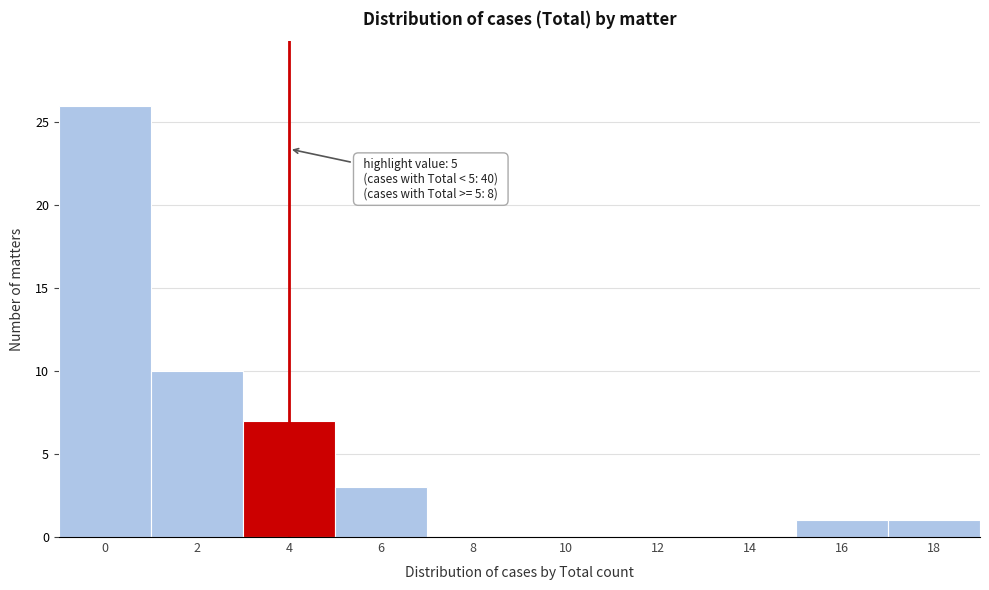

Reading right to left, extract all data points from this chart.

18=1	16=1	14=0	12=0	10=0	8=0	6=3	4=7	2=10	0=26